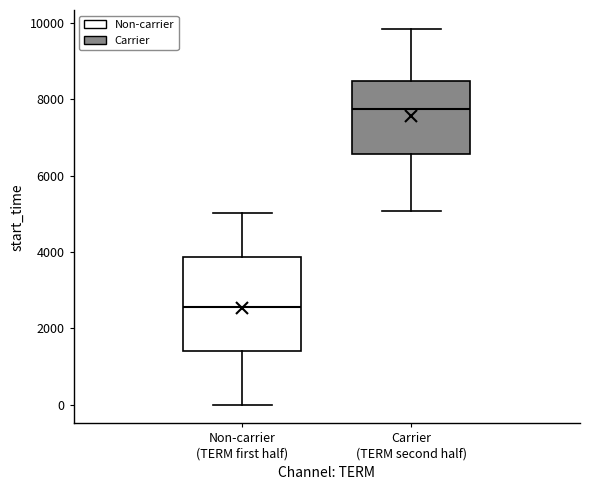

Where does the lower whisker of the box for Carrier (TERM second half) end on the y-axis? The values are not printed on the chart, so give them approximately, as read against the axis.

5000